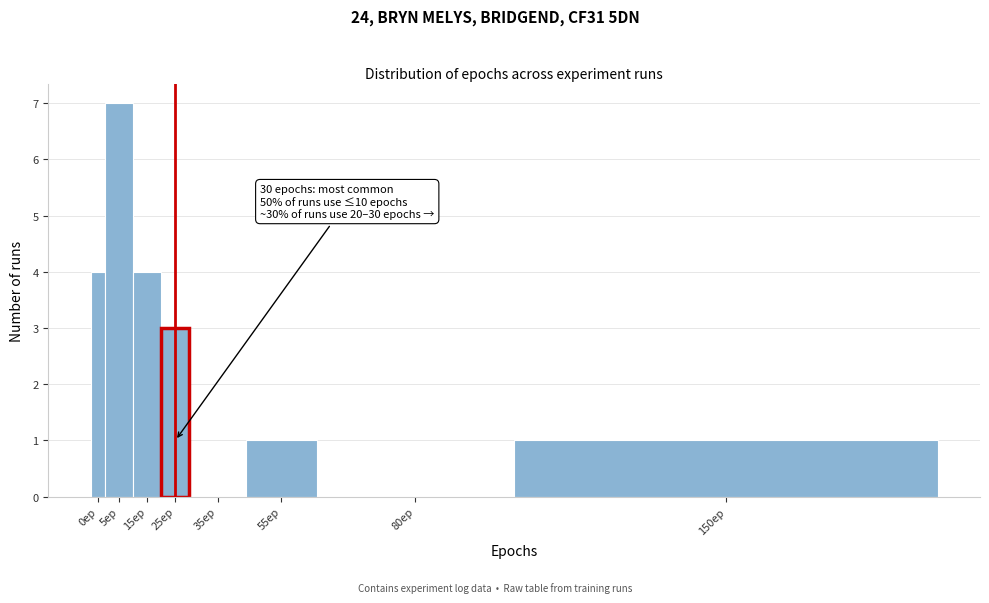

Reading left to right, what are all the values shown in this chart?

0ep=4	5ep=7	15ep=4	25ep=3	35ep=0	55ep=1	80ep=0	150ep=1